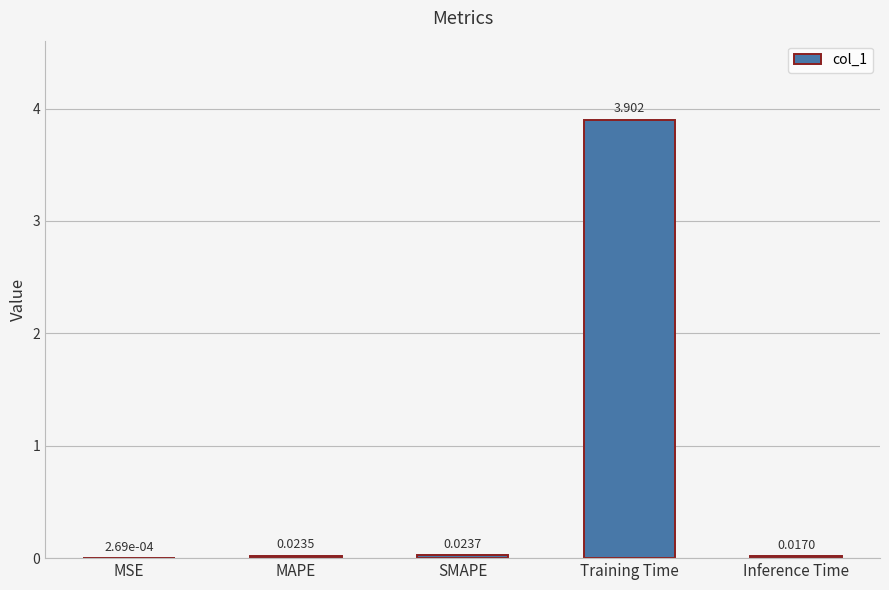

Are the bars horizontal?

No